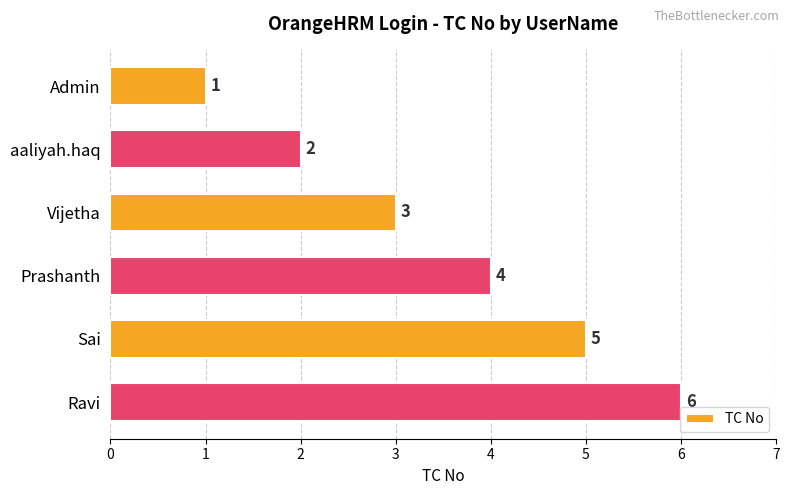

What is the label of the 3rd bar from the top?

Vijetha